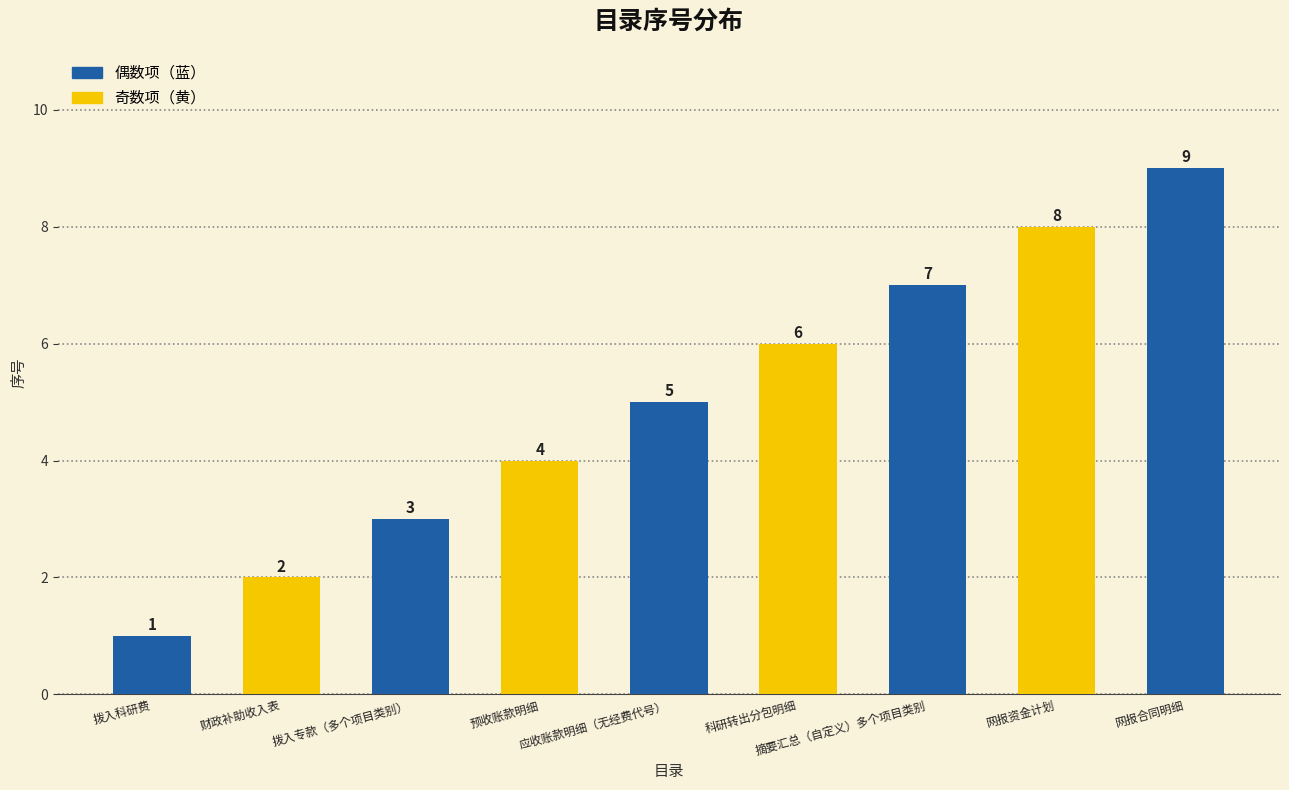

At which label does the data first exceed 5?

科研转出分包明细